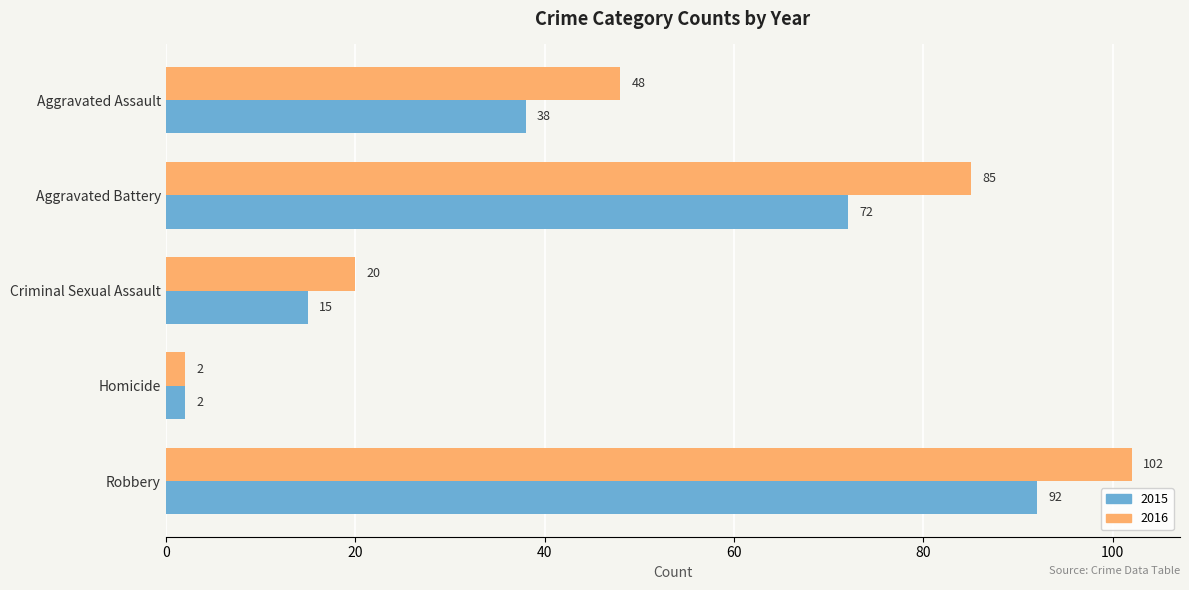

Which series changed the most between Aggravated Assault and Aggravated Battery?

2016